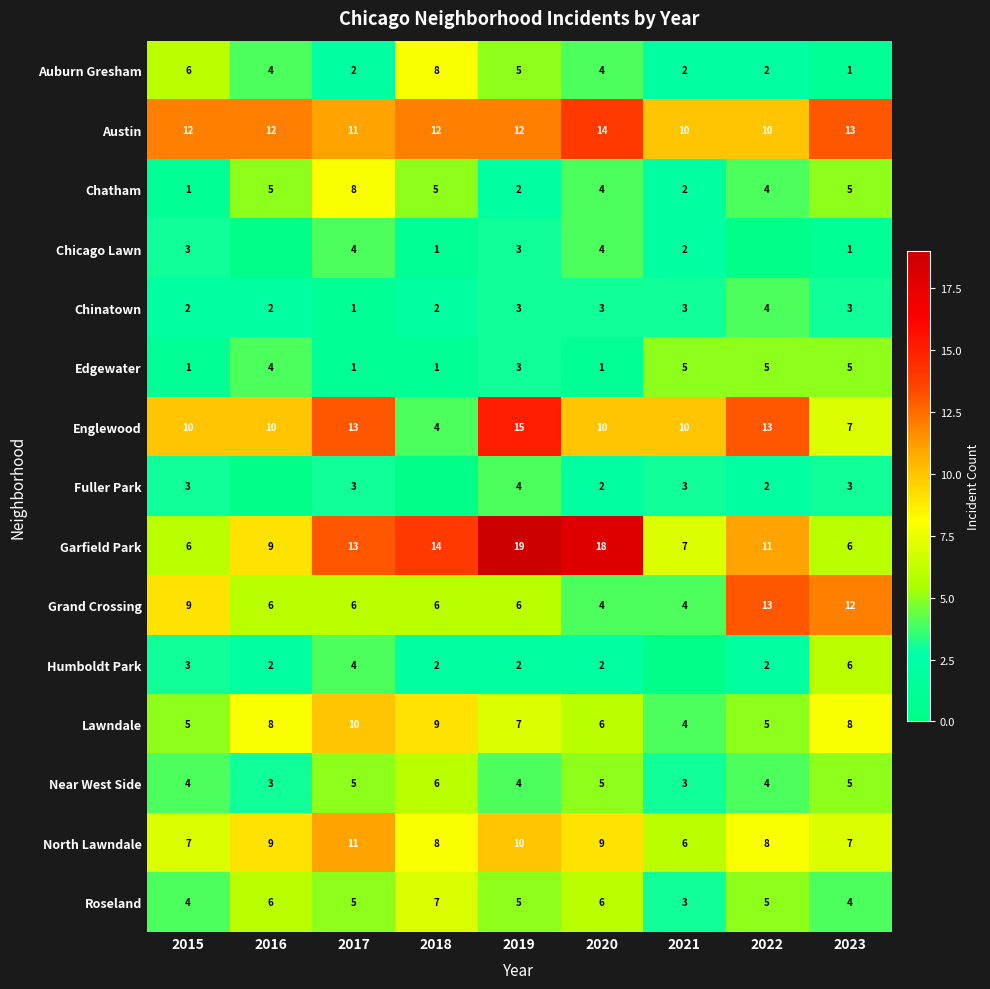

What is the maximum value for Garfield Park?

19